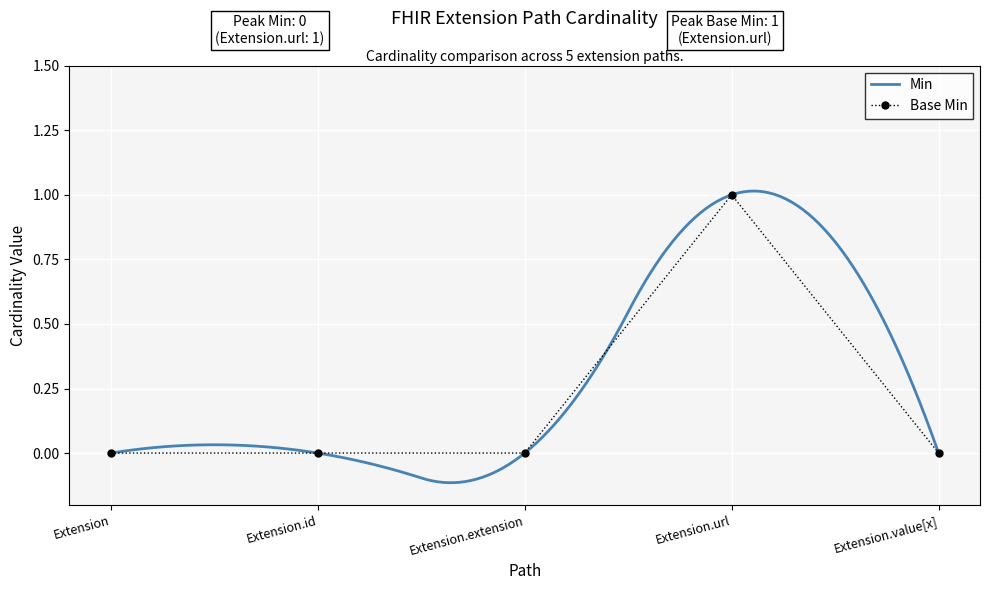

What is the difference between the maximum and minimum values?

1